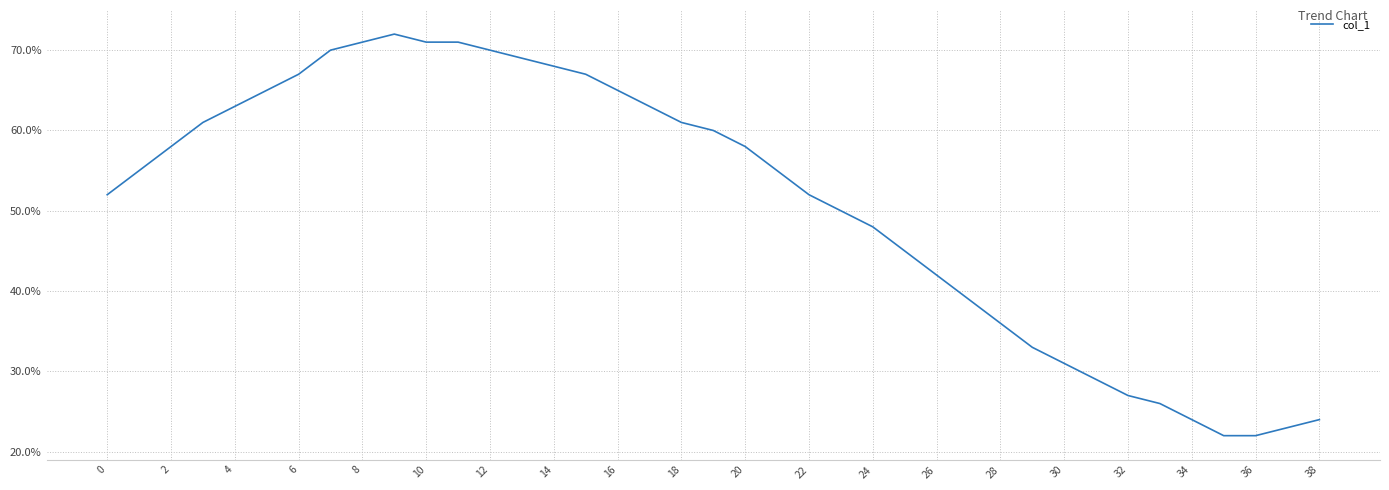

What is the difference between the maximum and minimum values?

50